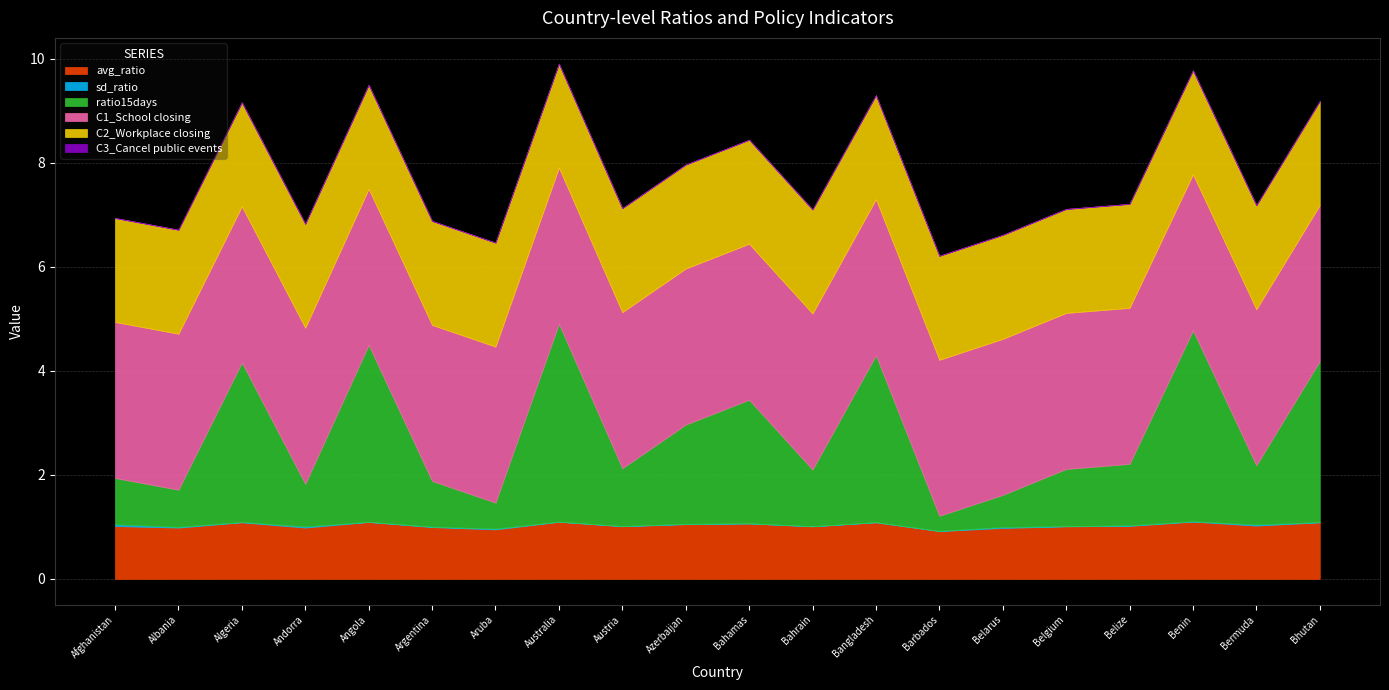

Which category has the lowest value across all series?

Afghanistan